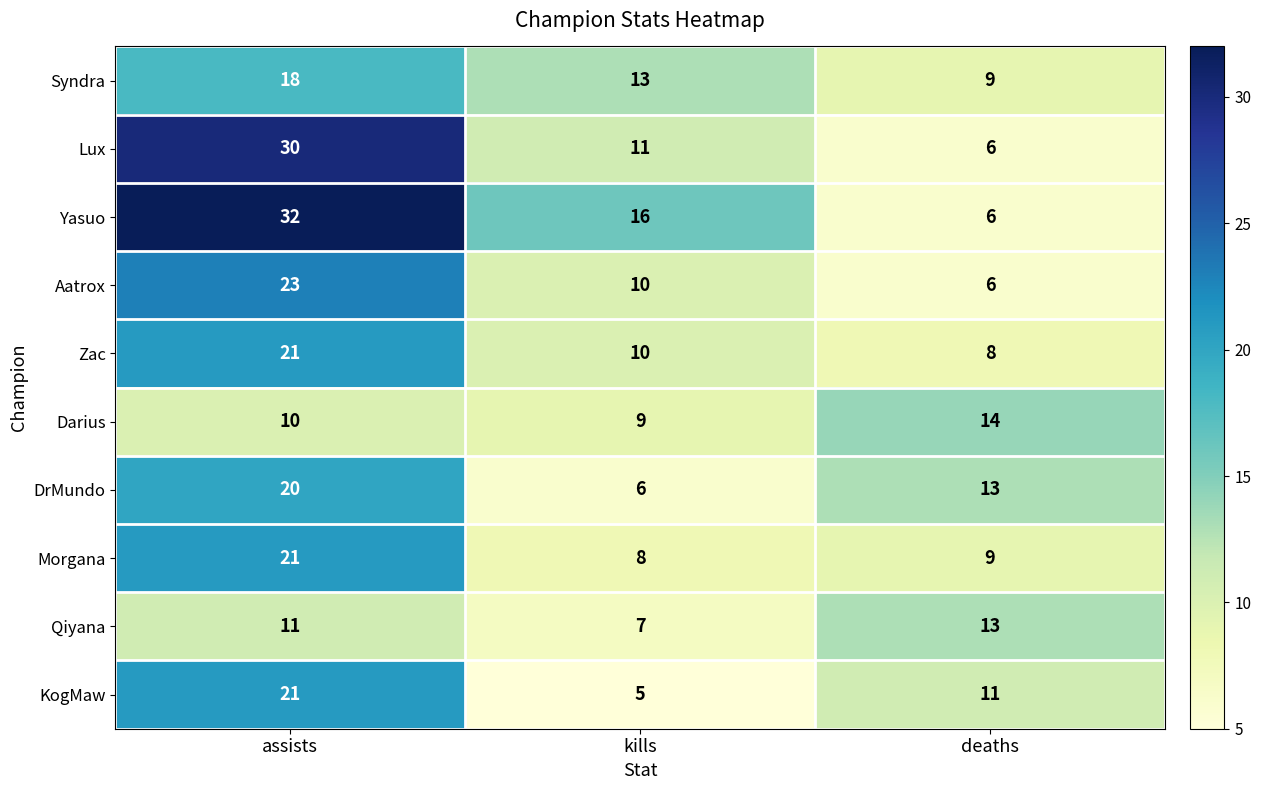

What is the average value of the Yasuo series?

18